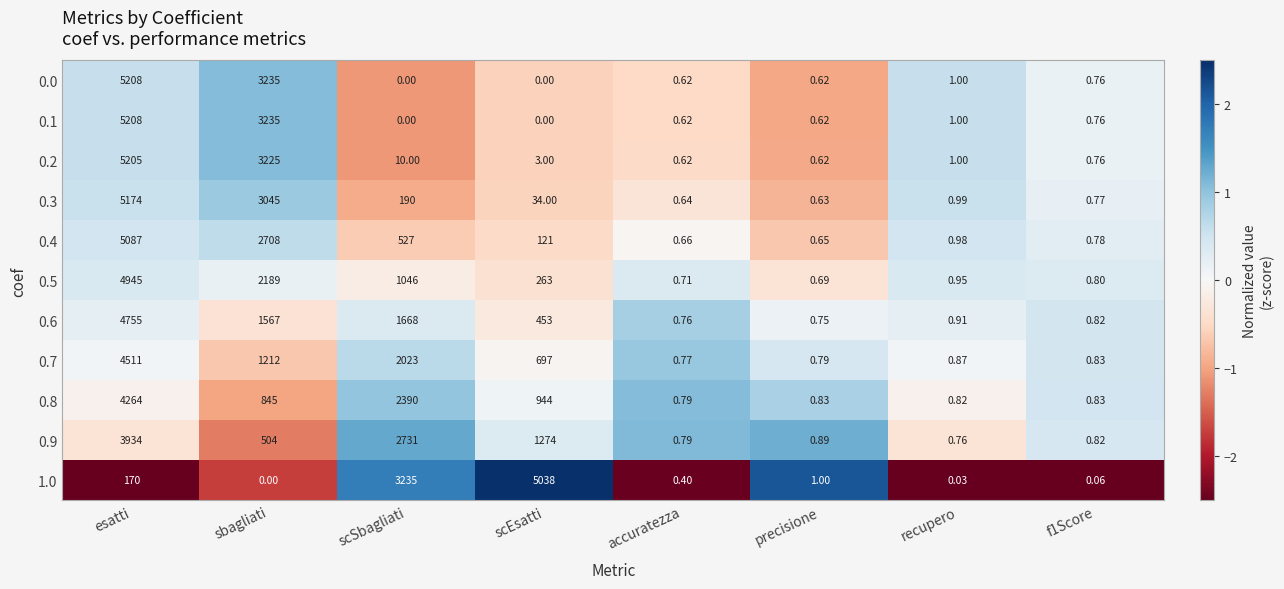

Where does the 1.0 series first go above 1?

esatti